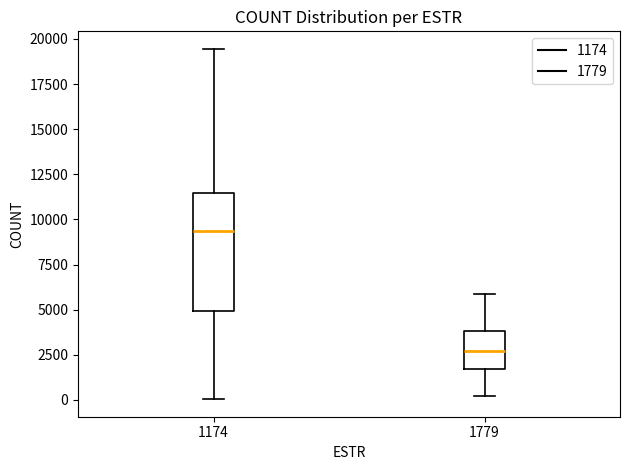

Reading left to right, read every box against the y-axis: the position of its median line, the range the box covers, and the ends of its whiskers. The values are not printed on the chart, so give them approximately, as read against the axis.

1174: median 9500, box 5000 to 11500, whiskers 0 to 19500
1779: median 2500, box 1500 to 4000, whiskers 0 to 6000